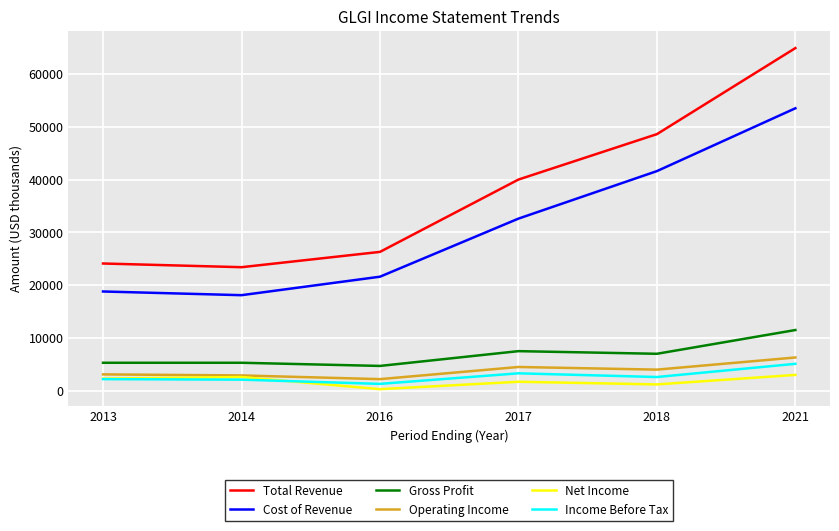

What is the difference between the second highest and minimum values in the Gross Profit series?

2800